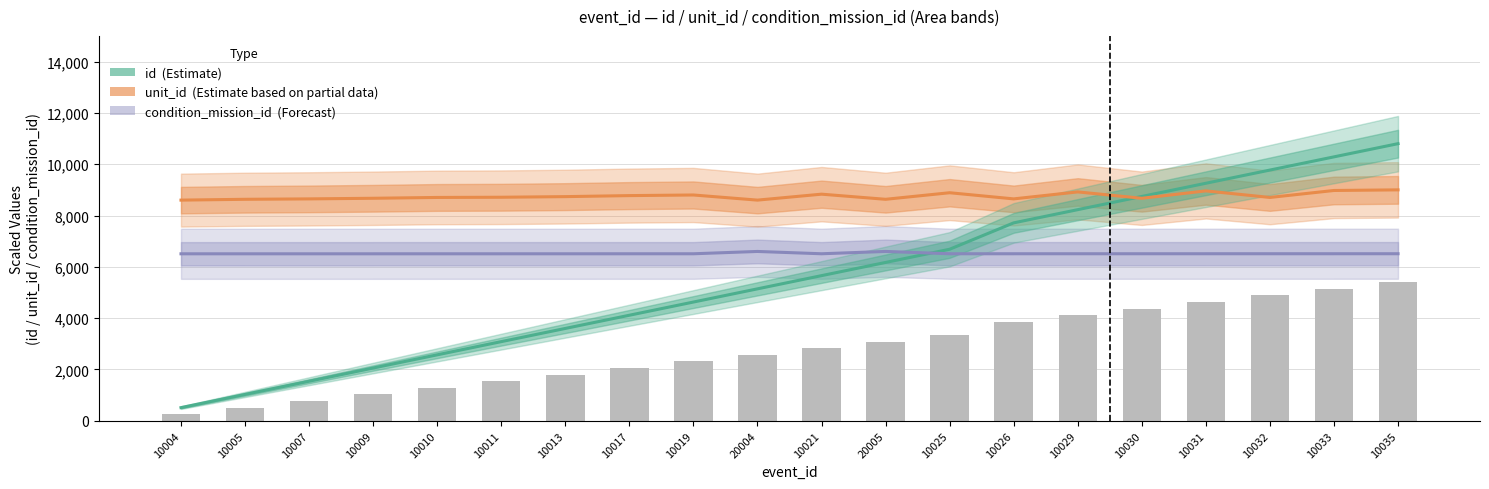

Reading right to left, list all the values displayed in this chart.

id (Estimate): 10800.0	10285.7	9771.4	9257.1	8742.9	8228.6	7714.3	6685.7	6171.4	5657.1	5142.9	4628.6	4114.3	3600.0	3085.7	2571.4	2057.1	1542.9	1028.6	514.3
unit_id (Partial): 9000.0	8976.0	8704.3	8960.0	8672.3	8920.1	8648.3	8888.1	8632.3	8832.2	8600.4	8800.2	8776.2	8736.2	8712.3	8704.3	8672.3	8648.3	8632.3	8600.4
condition_mission_id (Forecast): 6511.1	6510.9	6510.8	6510.7	6510.6	6510.5	6510.3	6510.2	6600.0	6509.8	6599.9	6509.6	6509.4	6509.1	6508.9	6508.8	6508.7	6508.5	6508.3	6508.2